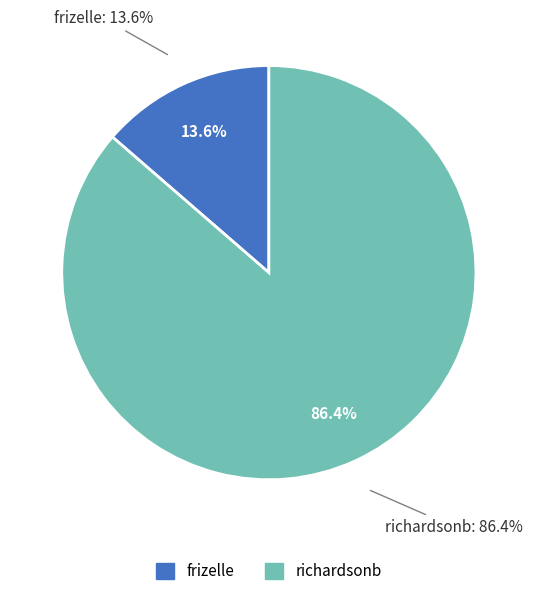

To the nearest percent, what is the combined percentage of richardsonb and frizelle?

100%